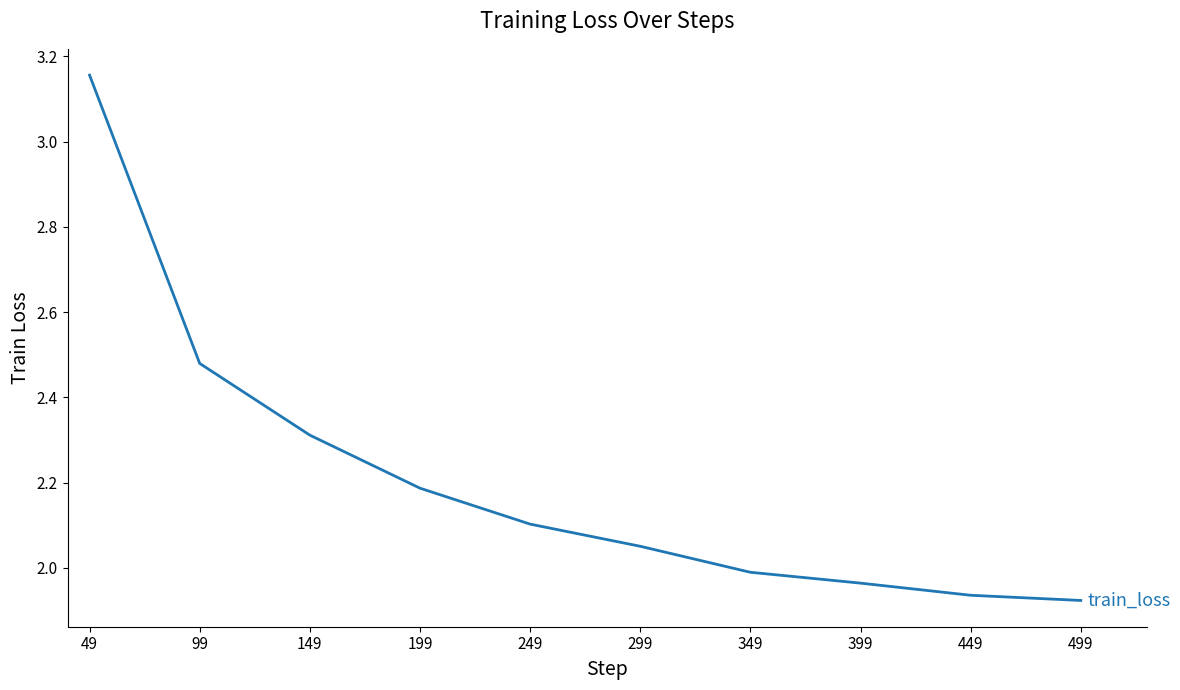

Rank the categories by value from highest to lowest.

49, 99, 149, 199, 249, 299, 349, 399, 449, 499